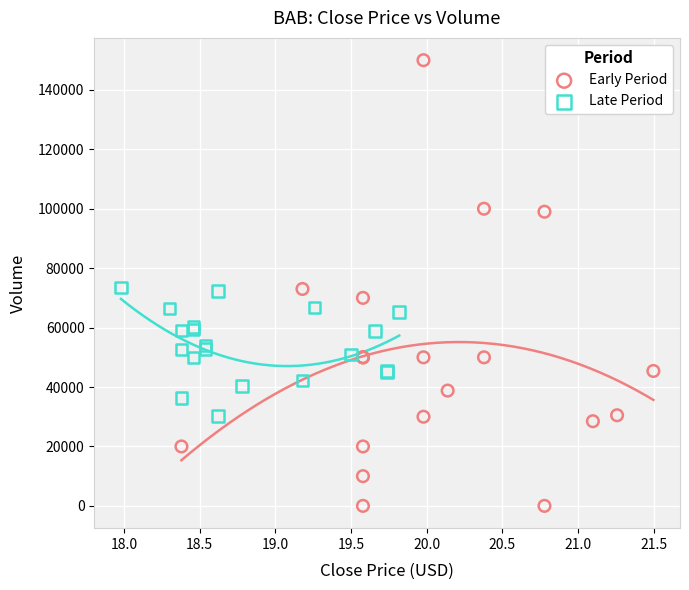

Which series has the widest spread of Y values?

Early Period